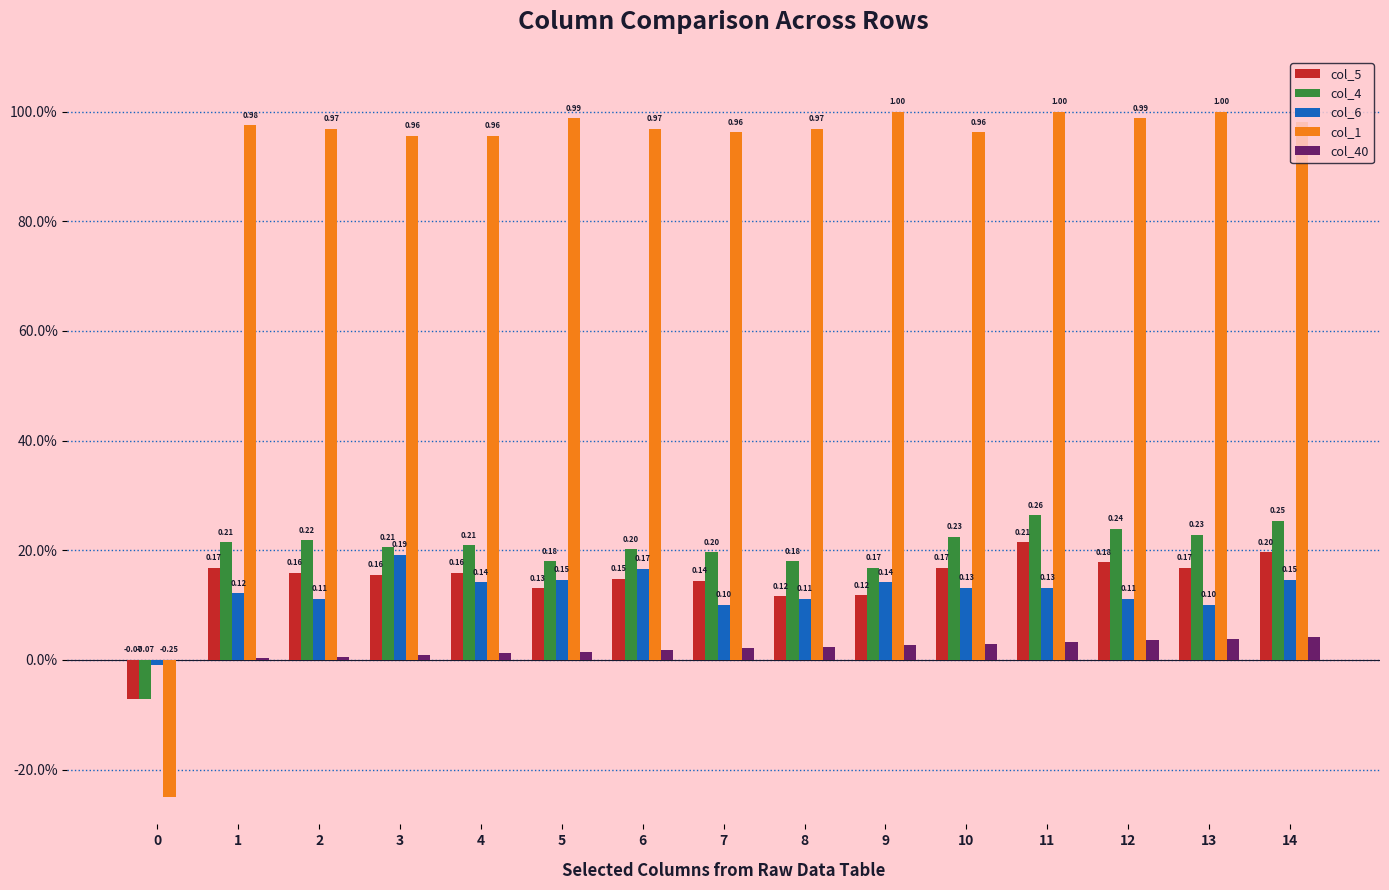

What are all the series names shown in the legend?

col_5, col_4, col_6, col_1, col_40